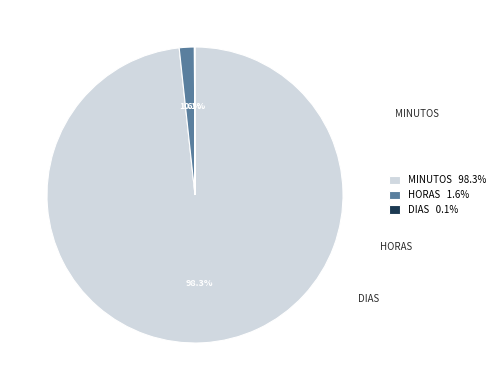

What is the total percentage of HORAS 1.6% and MINUTOS 98.3%?

99.9%